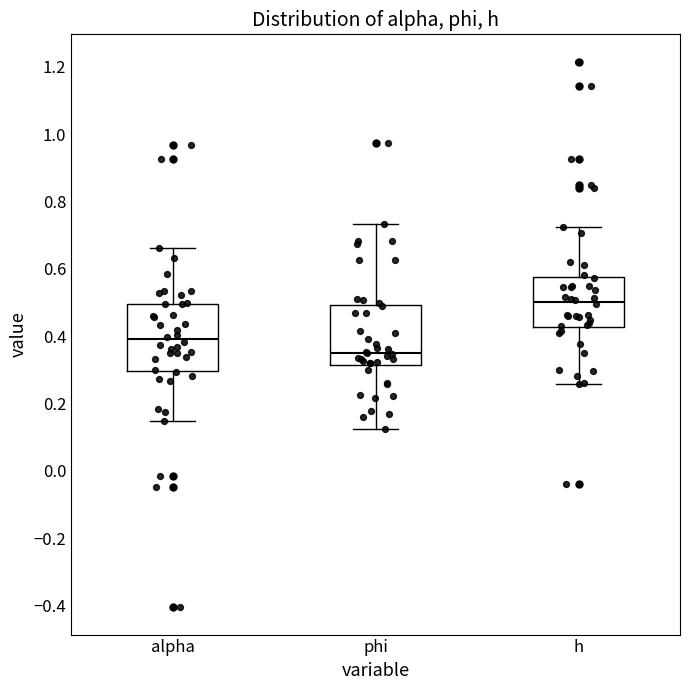

Which box has the highest median line?

h